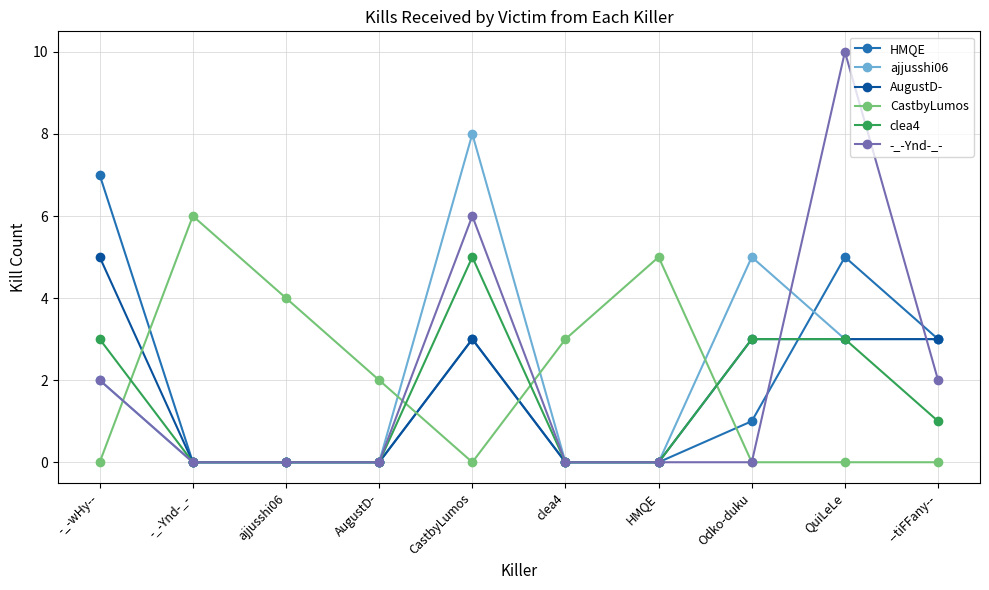

How many categories are shown in the chart?

10